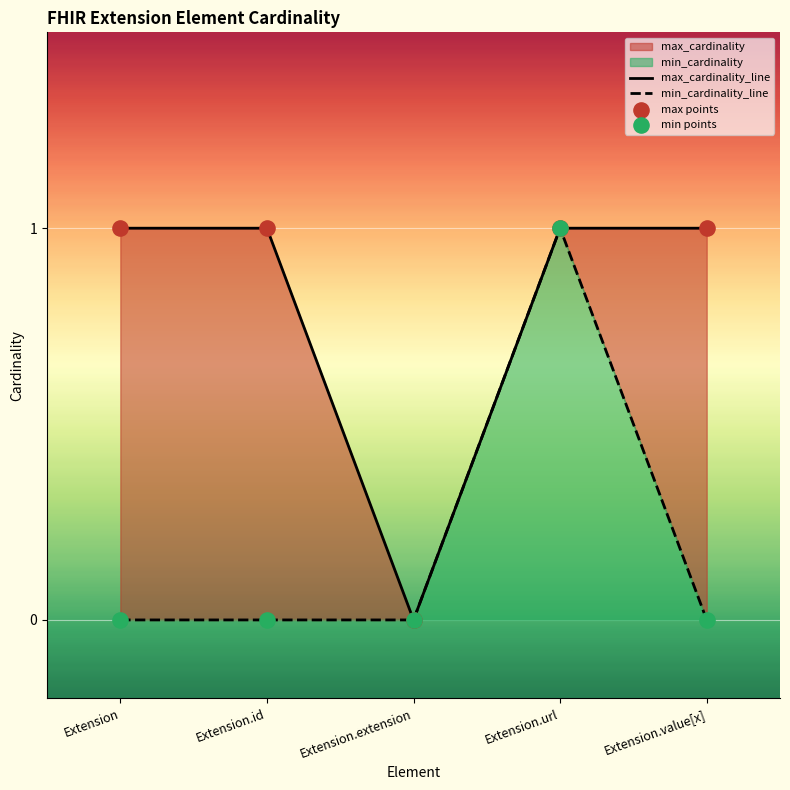

Which series reaches the maximum Y coordinate?

max_cardinality_line